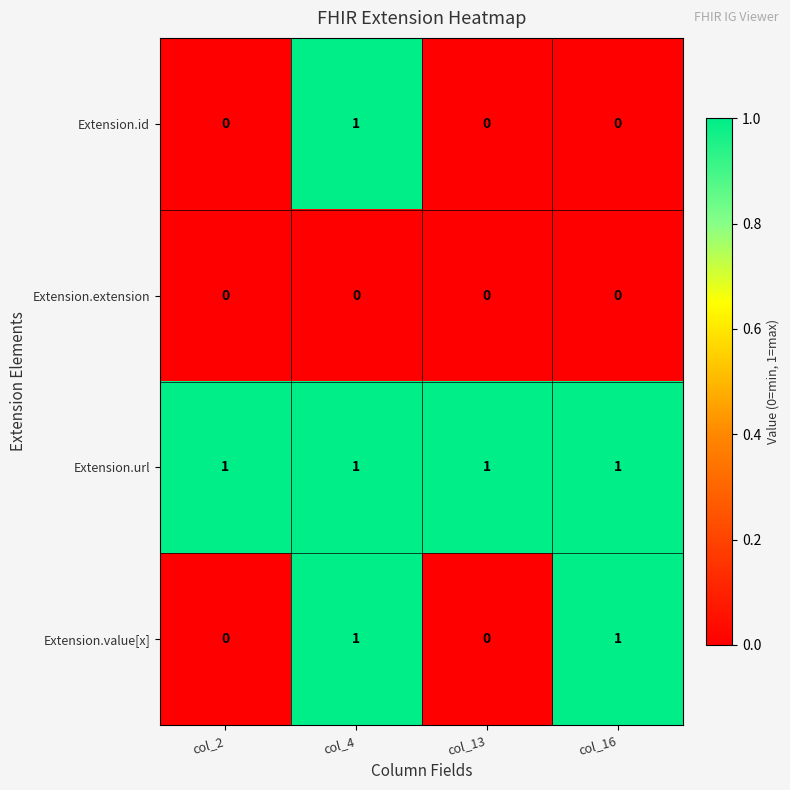

Which category has the highest value in the Extension.id series?

col_4